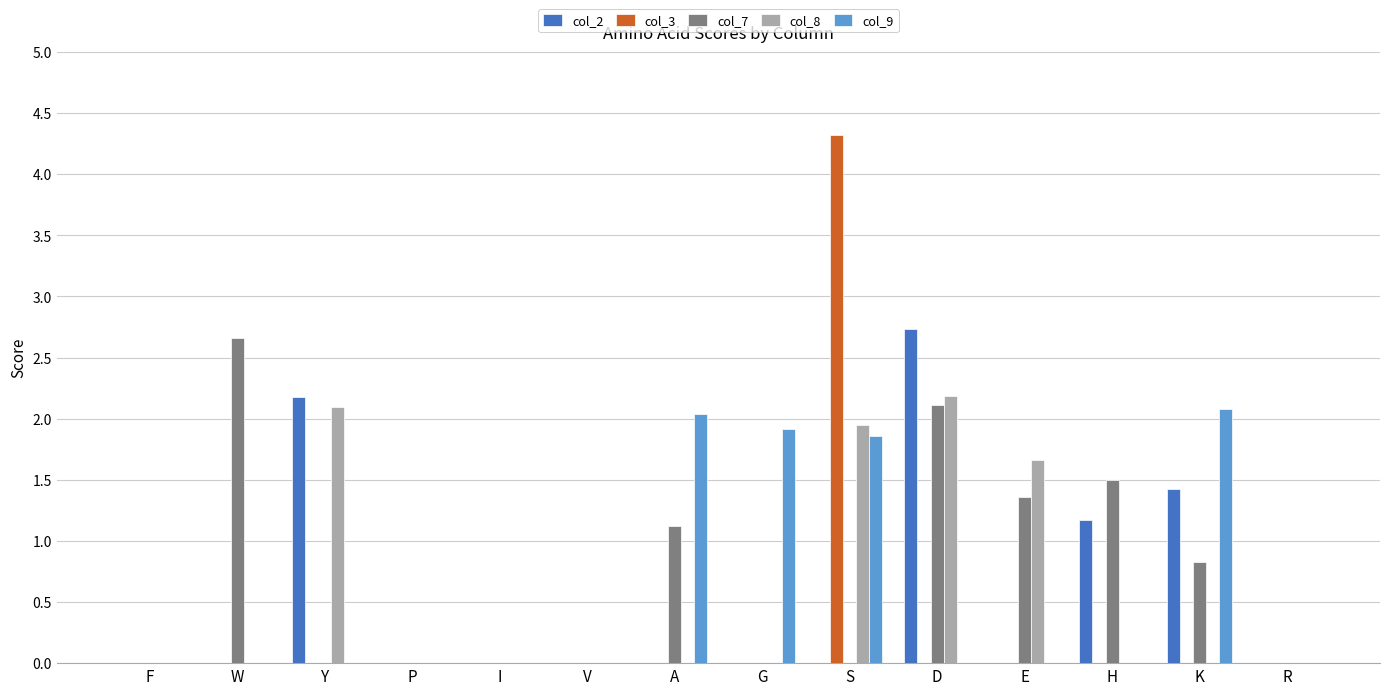

True or false: col_7 has a value of 1.3 at D.

False